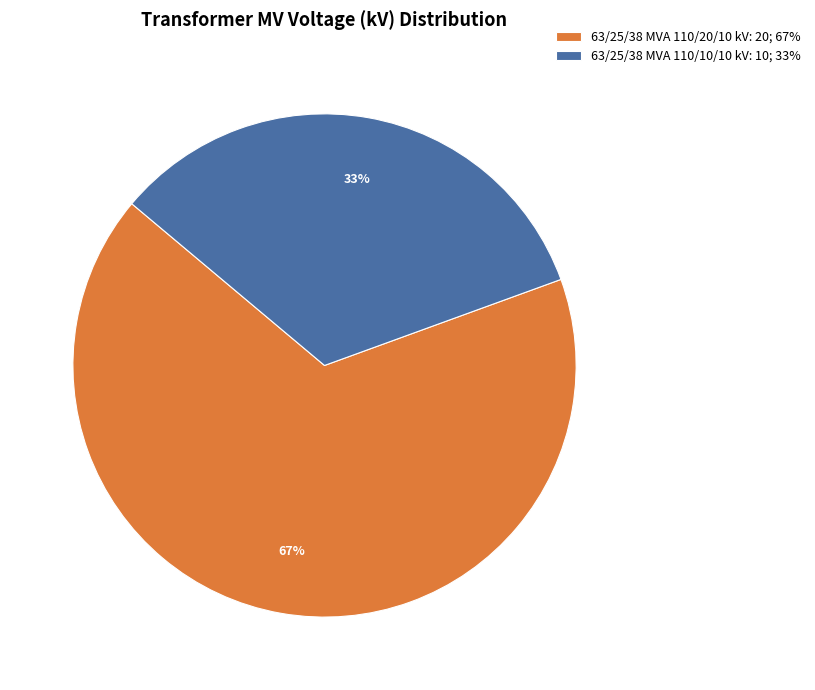

How many segments does this pie chart have?

2